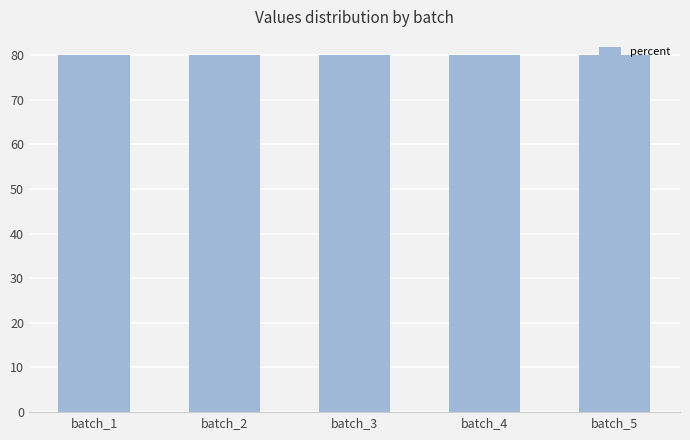

What is the smallest value displayed?

80.0